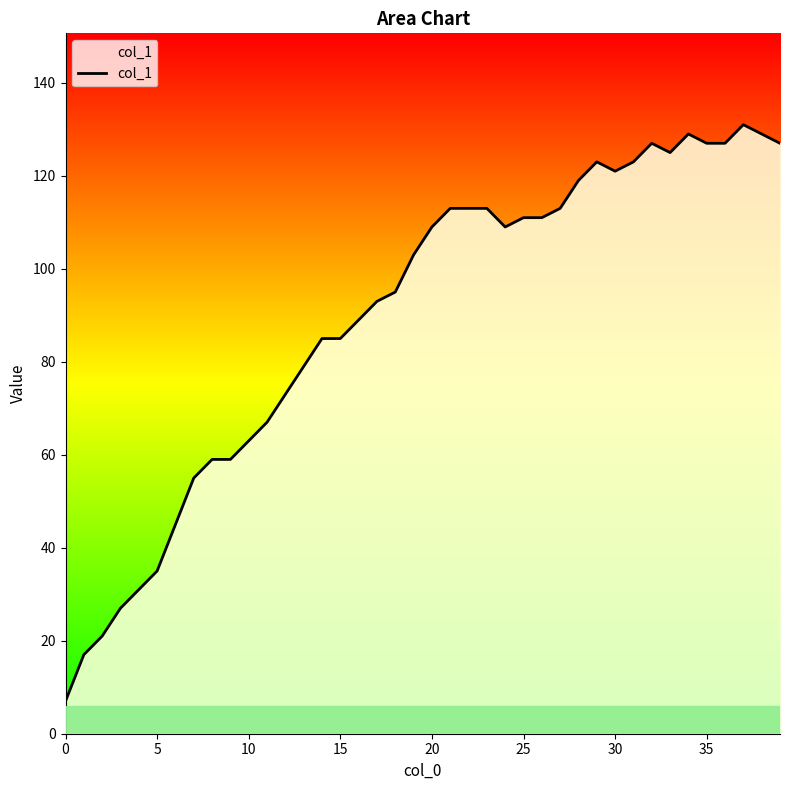

What is the maximum value shown in the chart?

131